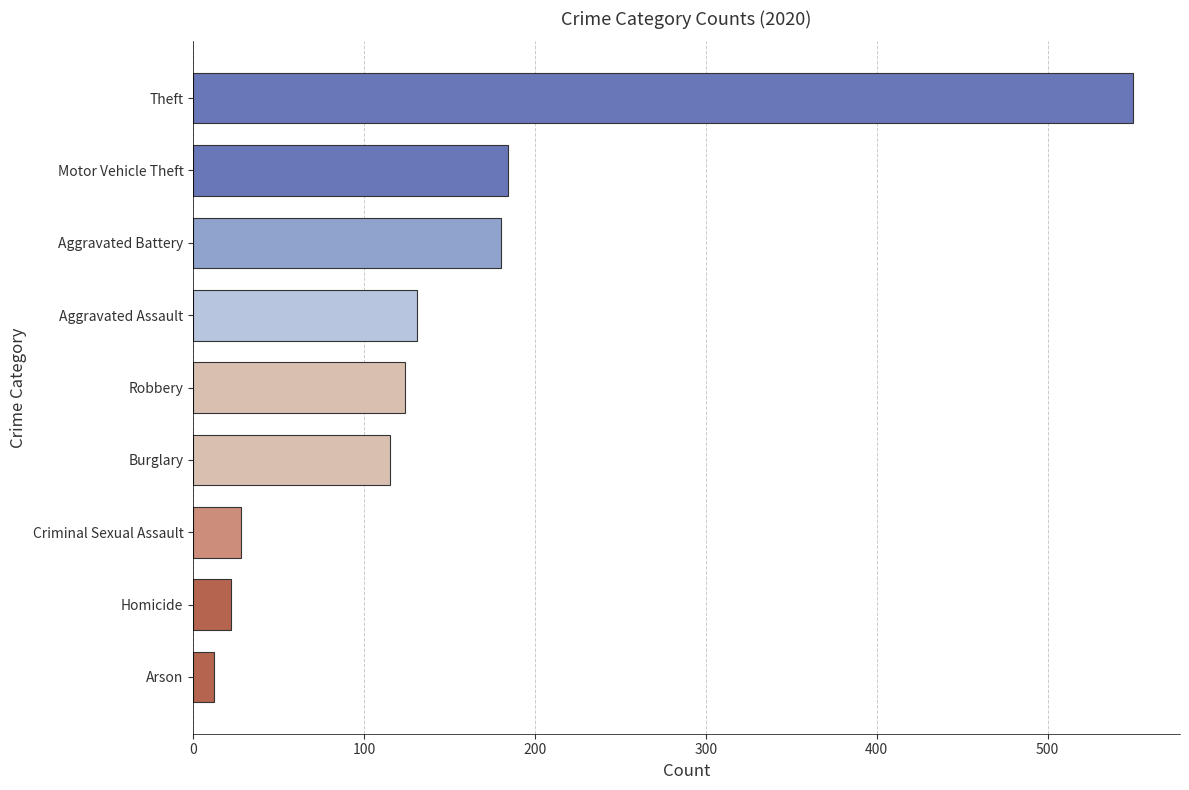

Reading bottom to top, extract all data points from this chart.

Arson=12	Homicide=22	Criminal Sexual Assault=28	Burglary=115	Robbery=124	Aggravated Assault=131	Aggravated Battery=180	Motor Vehicle Theft=184	Theft=550